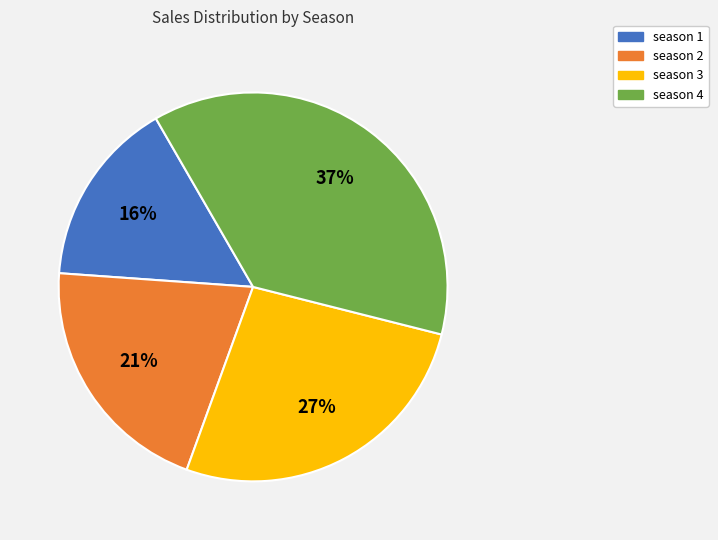

Combined, do season 2 and season 1 account for over 50%?

No